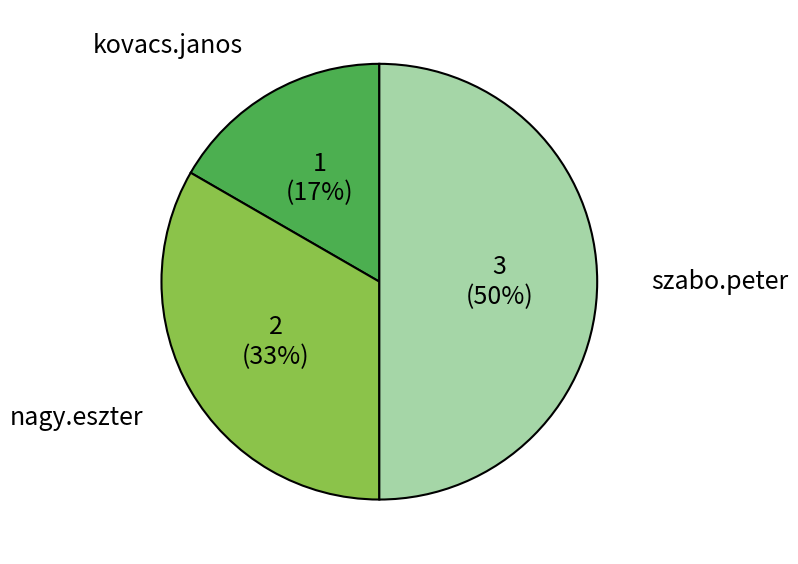

To the nearest percent, what is the difference between the largest and smallest slice percentages?

33%